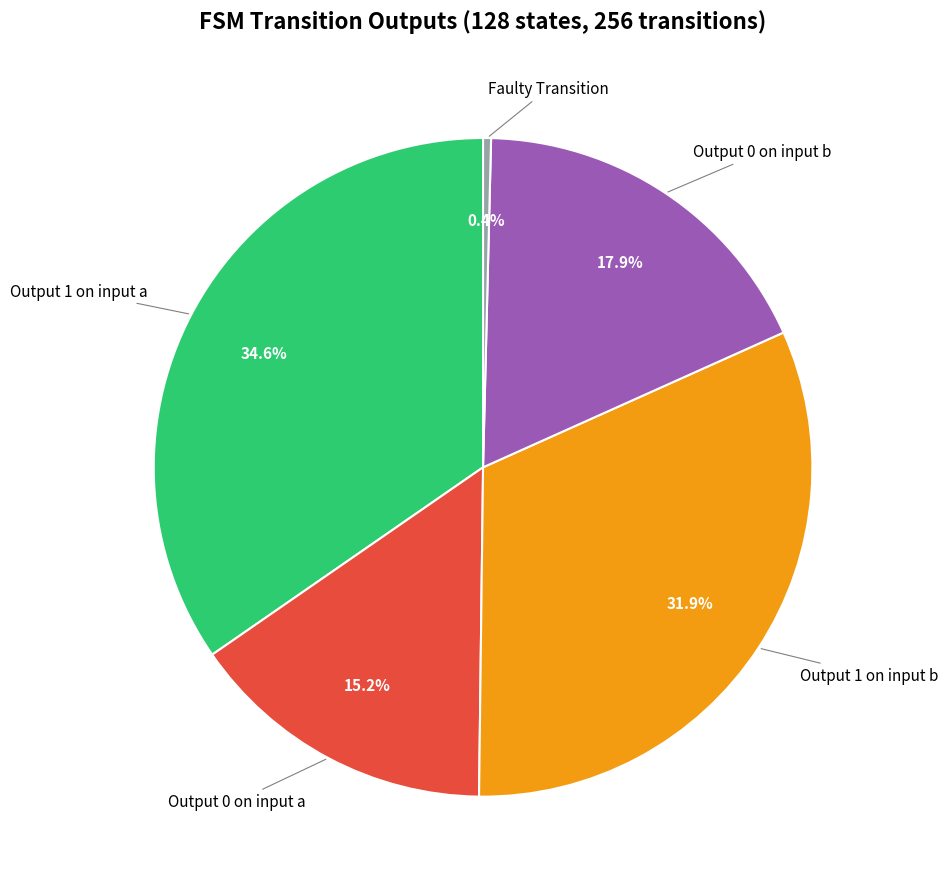

Is there any slice that represents more than half of the pie?

No